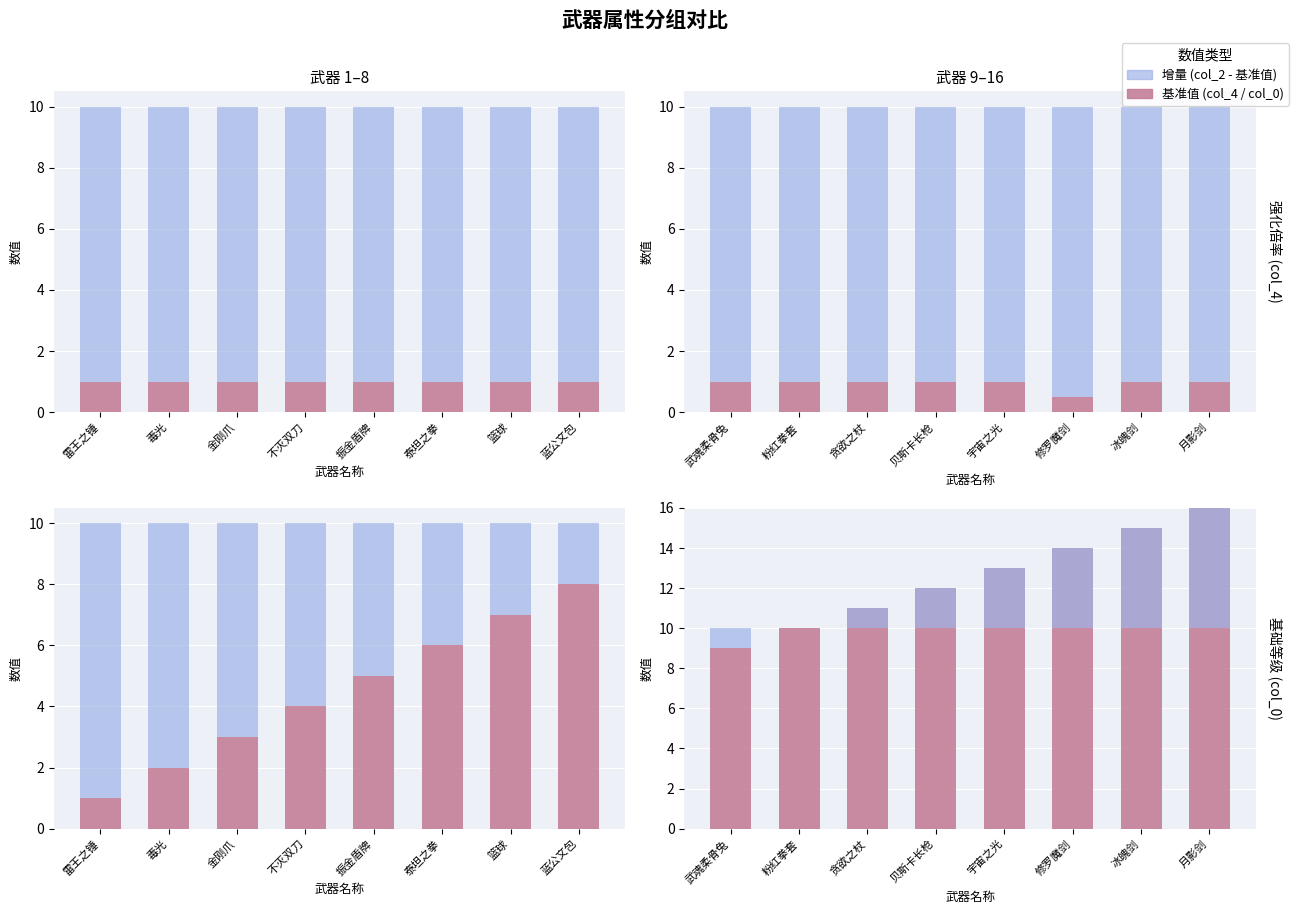

Count the col_2 - col_0组 values in the range -4 to 0.

5